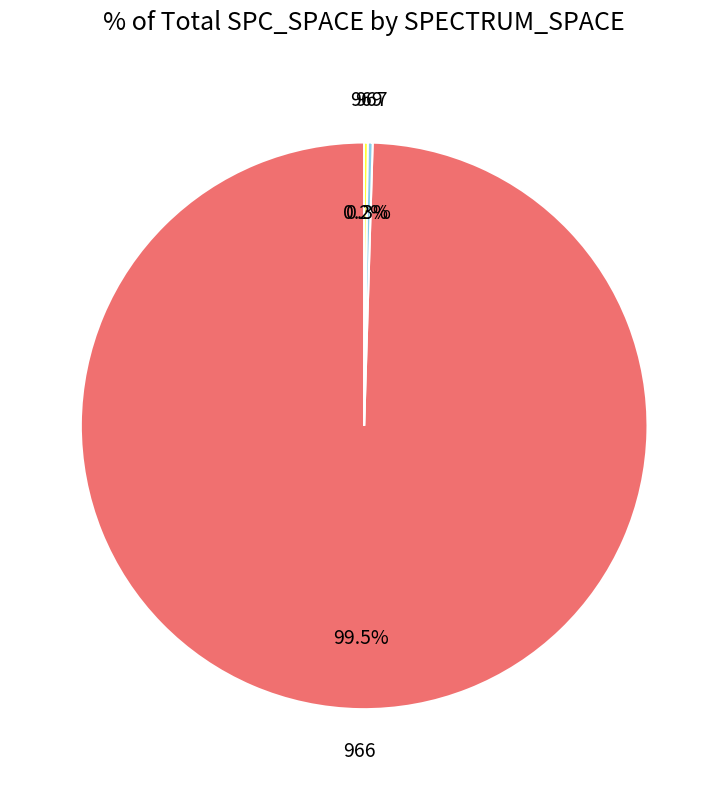

Does any single category account for the majority?

Yes